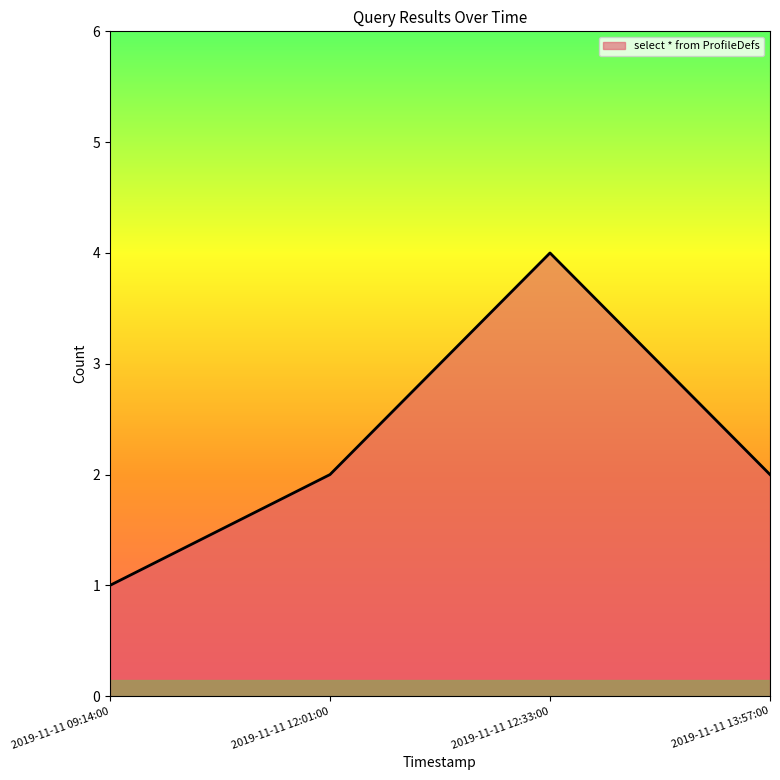

Reading left to right, extract all data points from this chart.

2019-11-11 09:14:00=1	2019-11-11 12:01:00=2	2019-11-11 12:33:00=4	2019-11-11 13:57:00=2